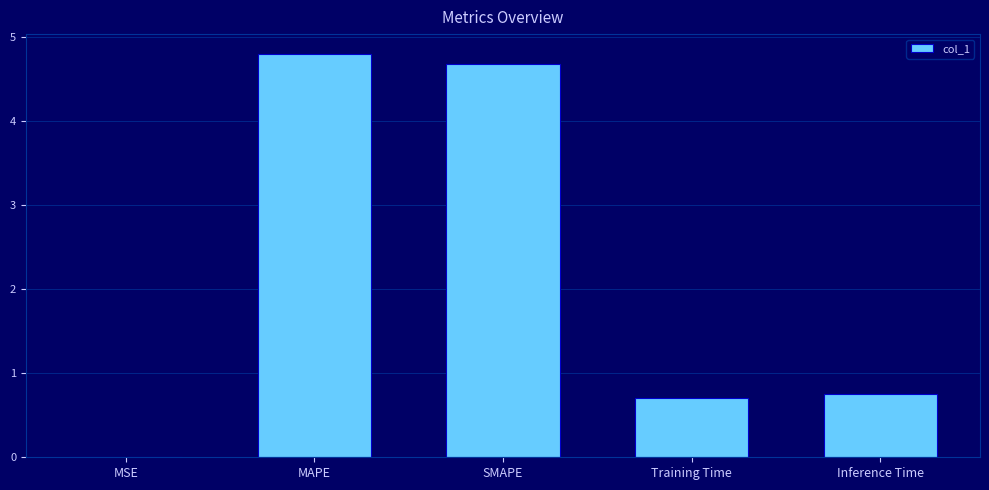

Which has a higher value, SMAPE or Inference Time?

SMAPE